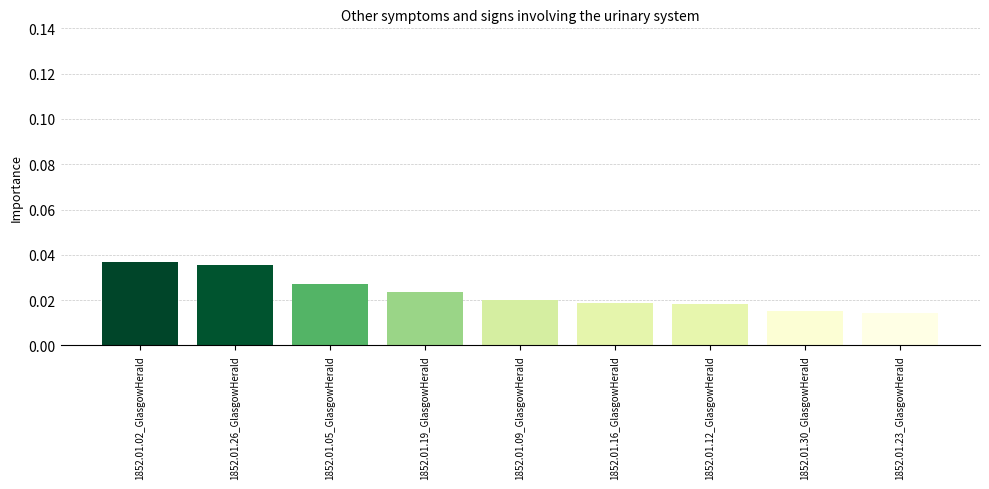

Which label corresponds to the largest value in the chart?

1852.01.02_GlasgowHerald